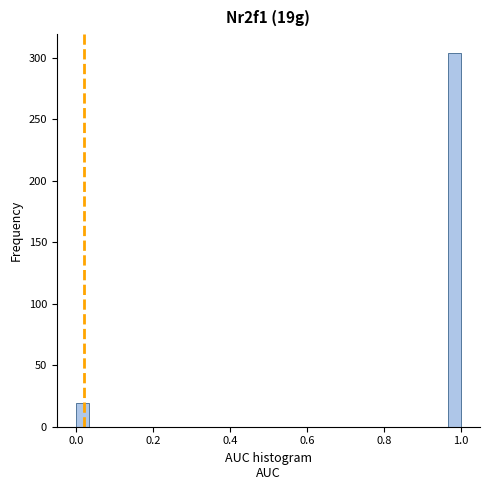

Around what value on the x-axis is the tallest bar? Give the approximate position of its centre, as read against the axis.

0.98